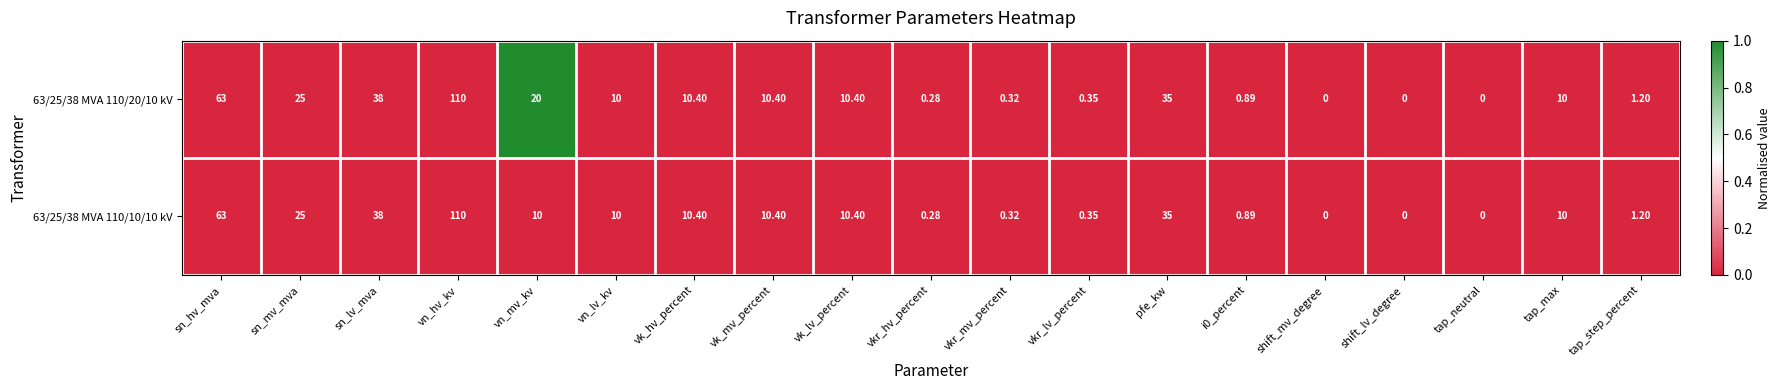

Which category has the highest value across all series?

vn_hv_kv